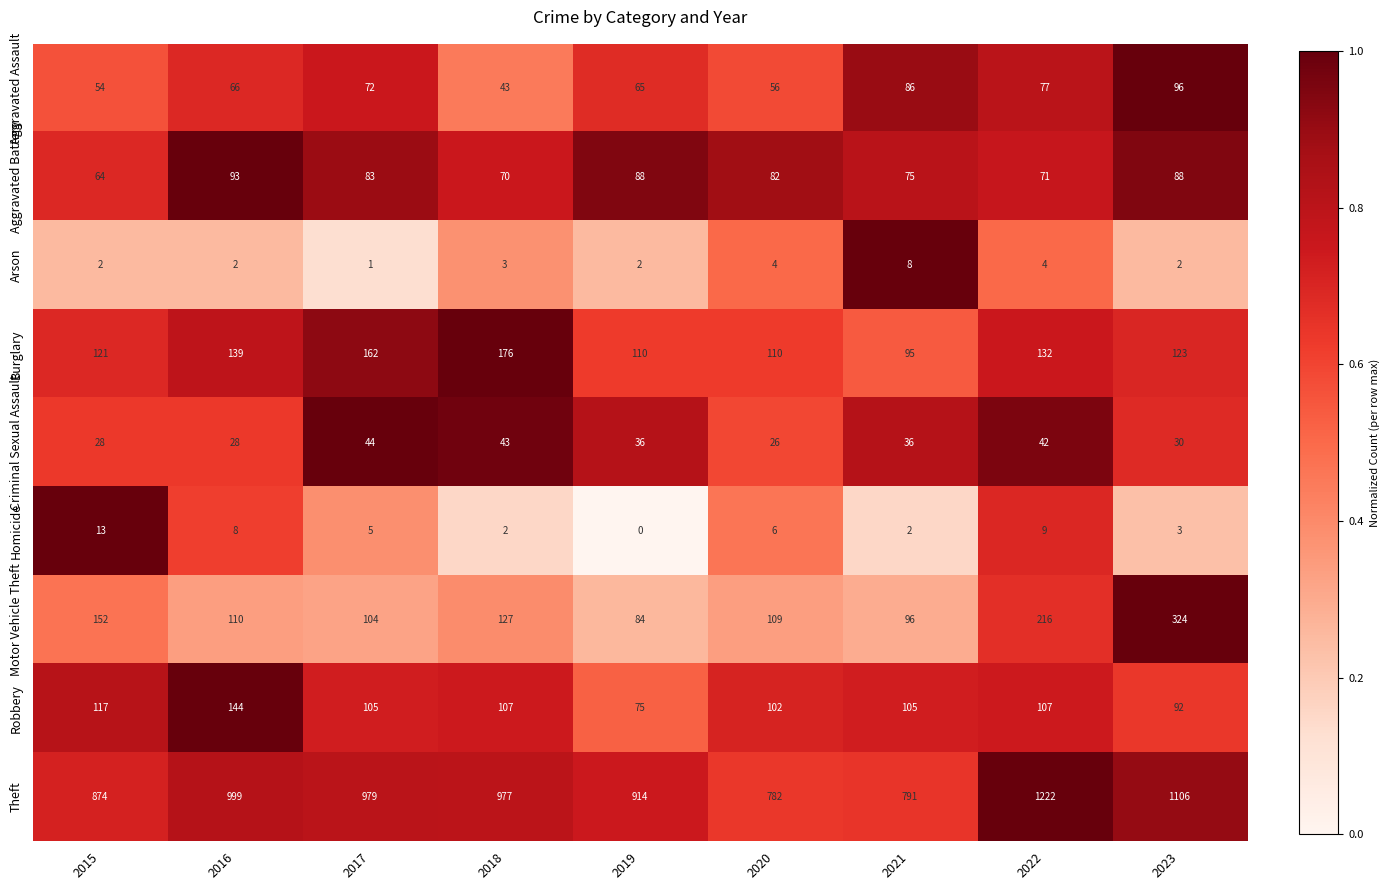

Where does the Robbery series first go above 105?

2015